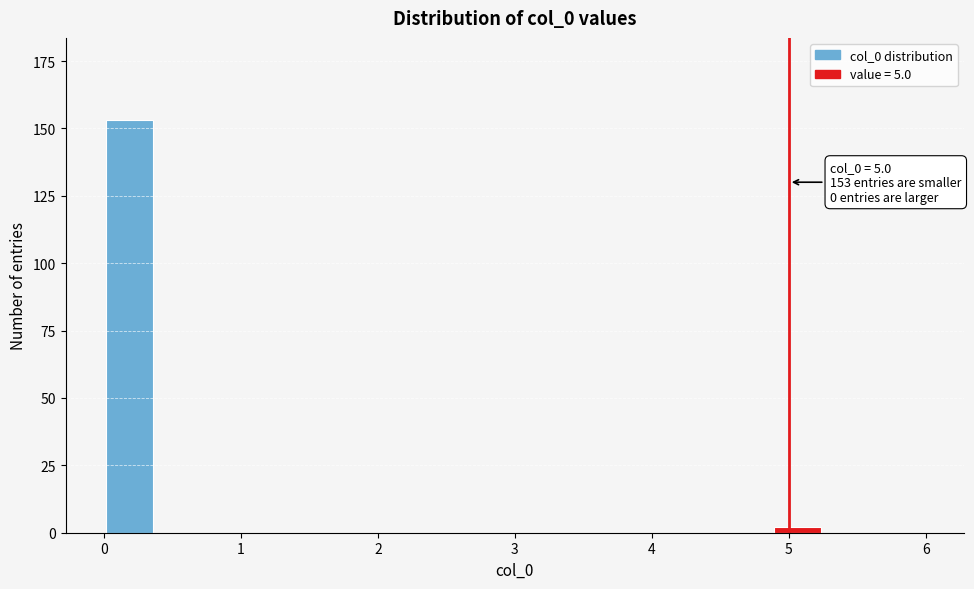

Around what value on the x-axis is the tallest bar? Give the approximate position of its centre, as read against the axis.

0.2